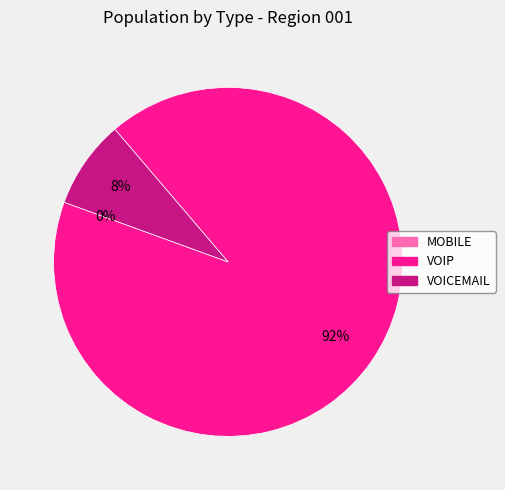

The VOIP slice represents 92% of the pie. True or false?

True